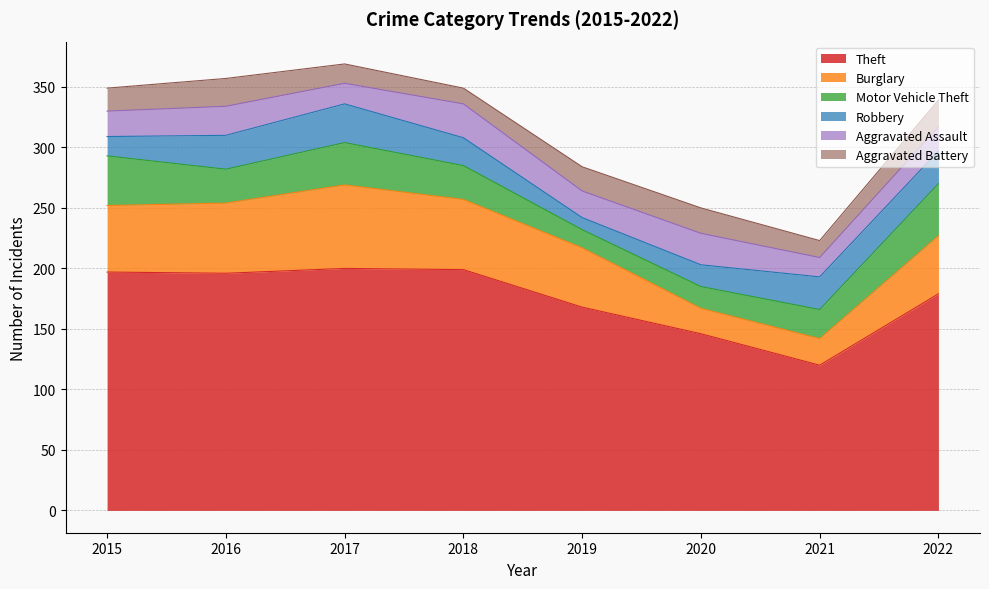

What is the lowest value of the Theft series?

120